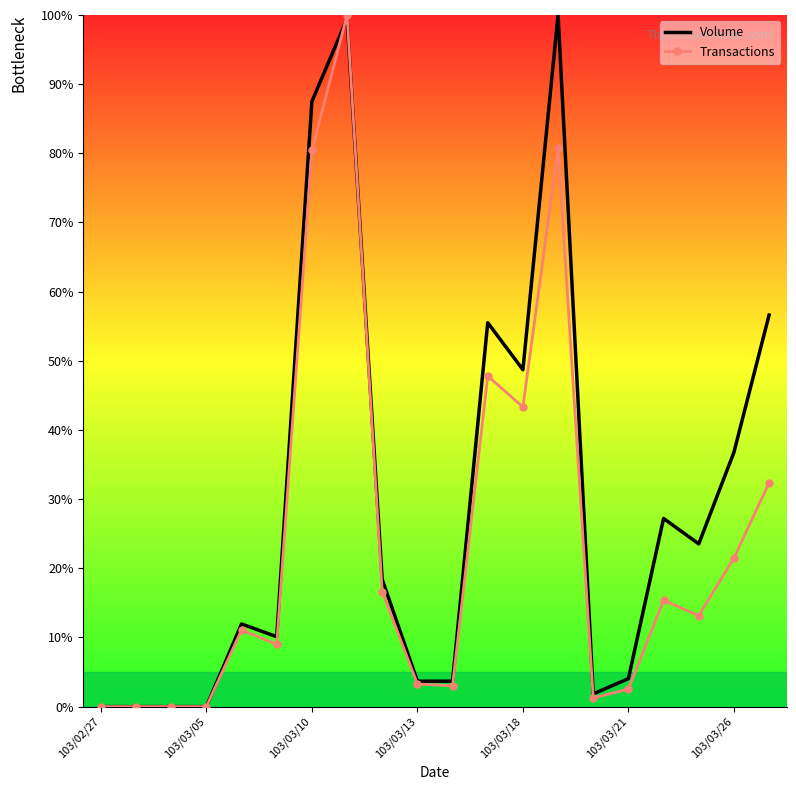

What is the maximum value shown in the chart?

100.0